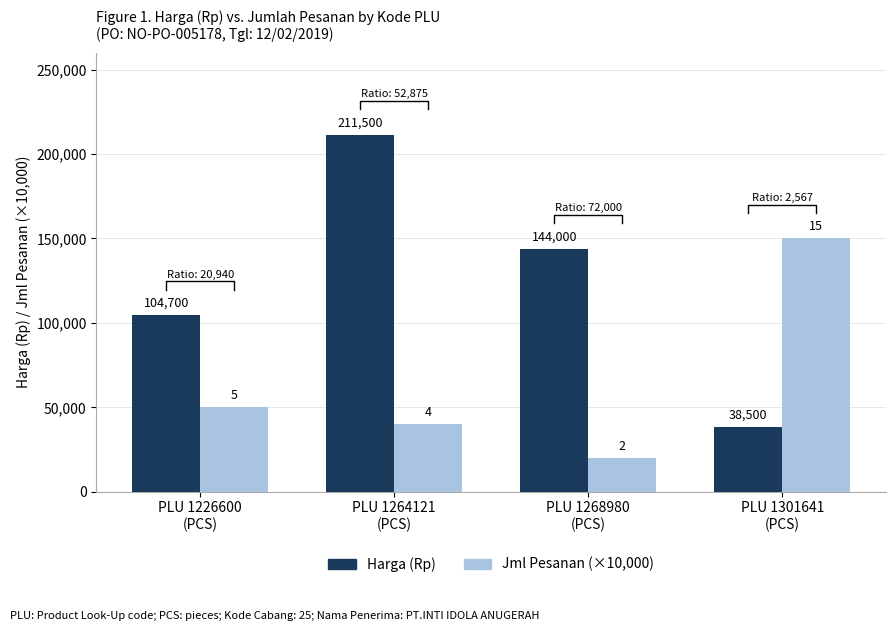

Is it true that Harga (Rp) equals 68781 at PLU 1301641
(PCS)?

False